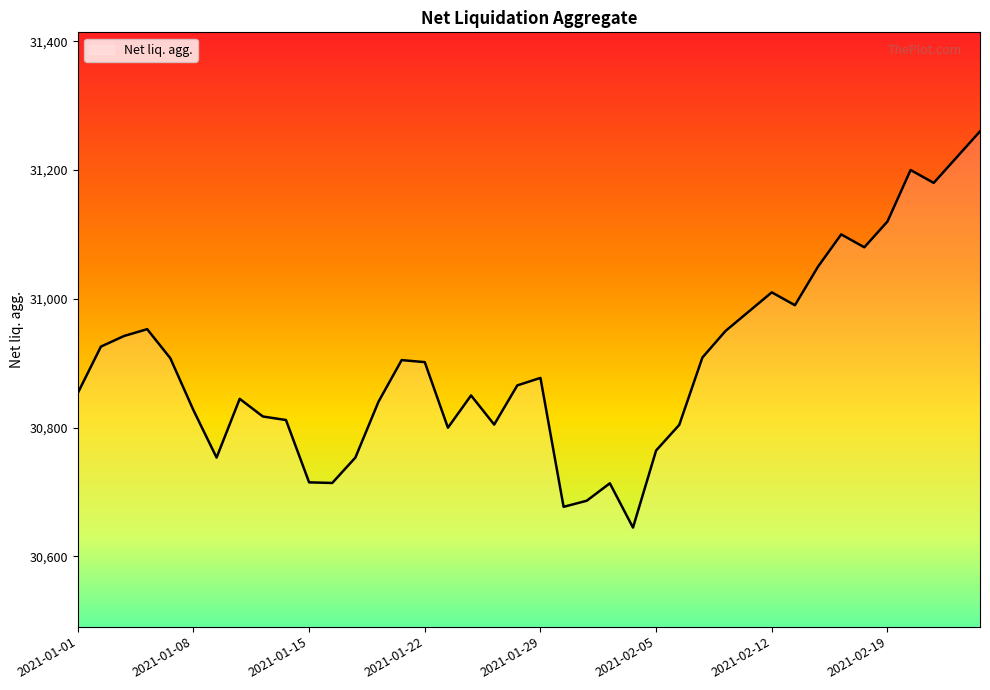

What is the difference between the maximum and minimum values?

615.4